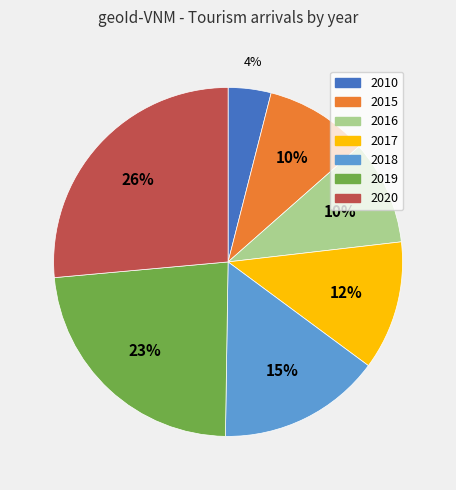

The 2020 slice represents 26% of the pie. True or false?

True